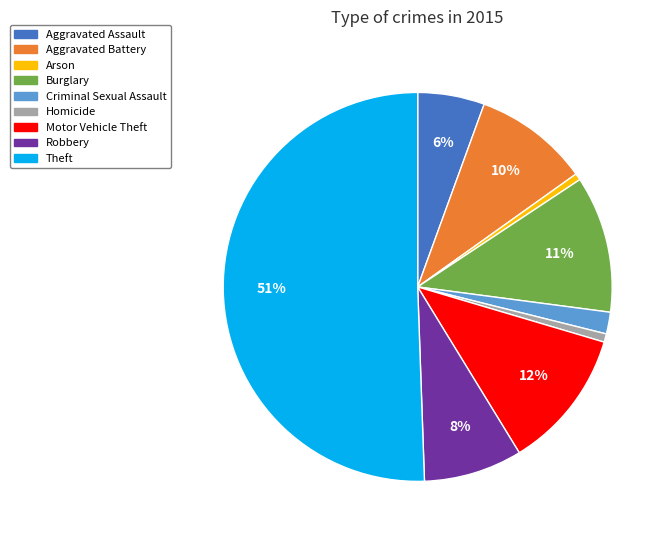

Do Motor Vehicle Theft and Theft together represent more than half of the pie?

Yes